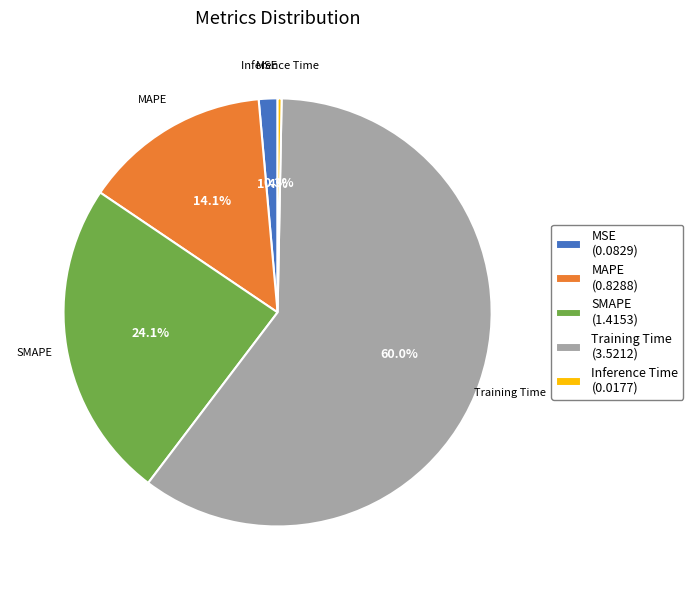

Approximately how many times larger is the value at Training Time compared to SMAPE?

2.5